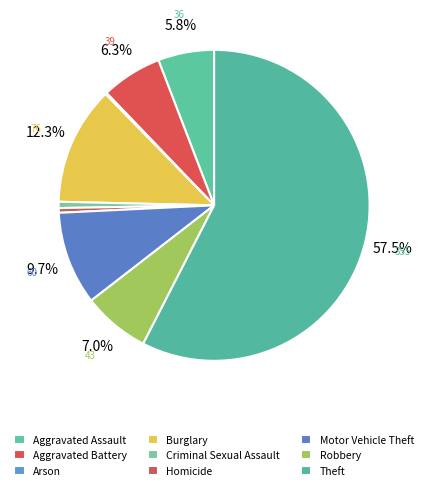

To the nearest percent, what is the difference between the largest and smallest slice percentages?

57%